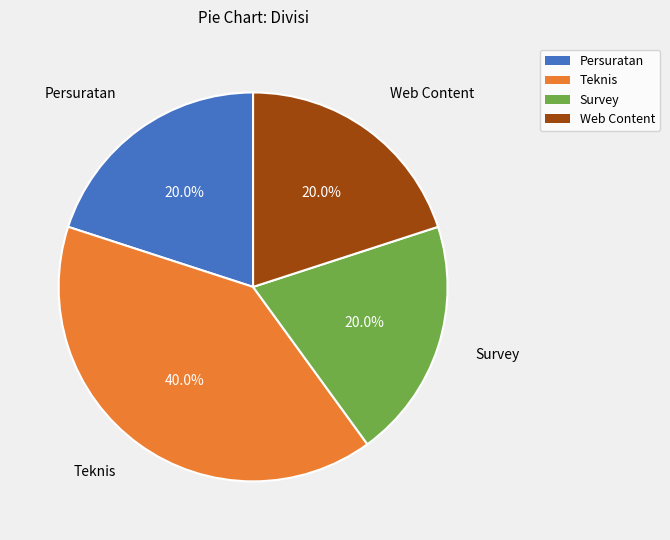

To the nearest percent, what is the combined percentage of Survey and Teknis?

60%